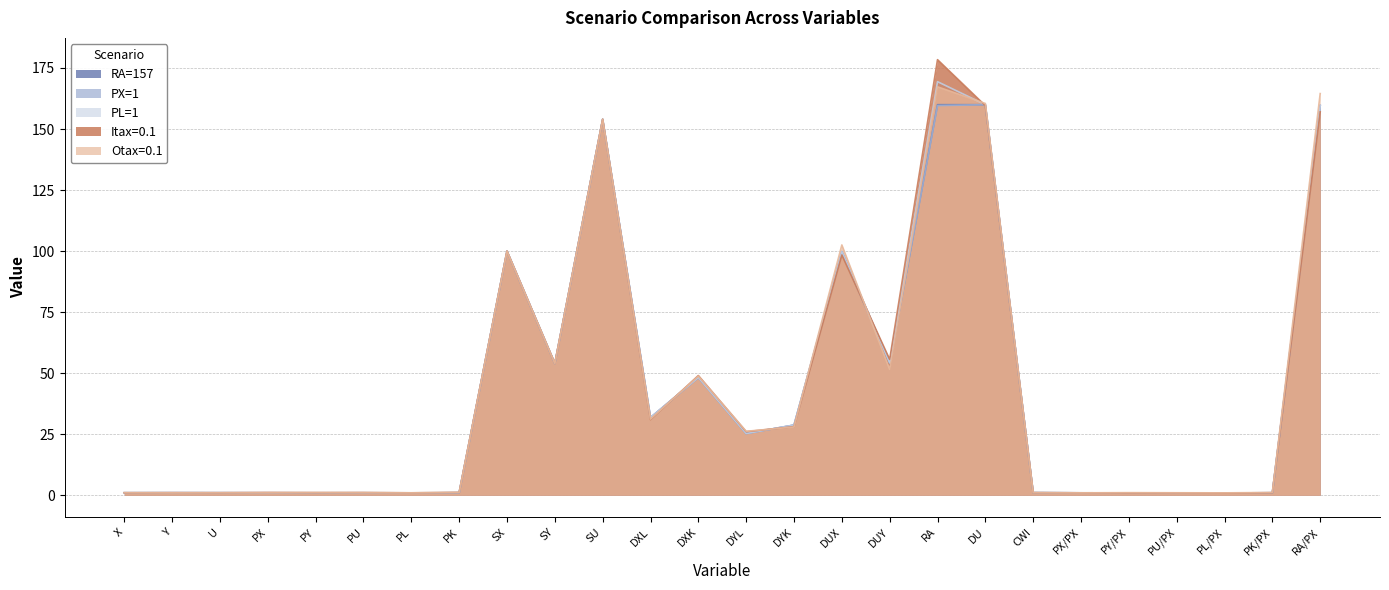

What are all the series names shown in the legend?

RA=157, PX=1, PL=1, Itax=0.1, Otax=0.1